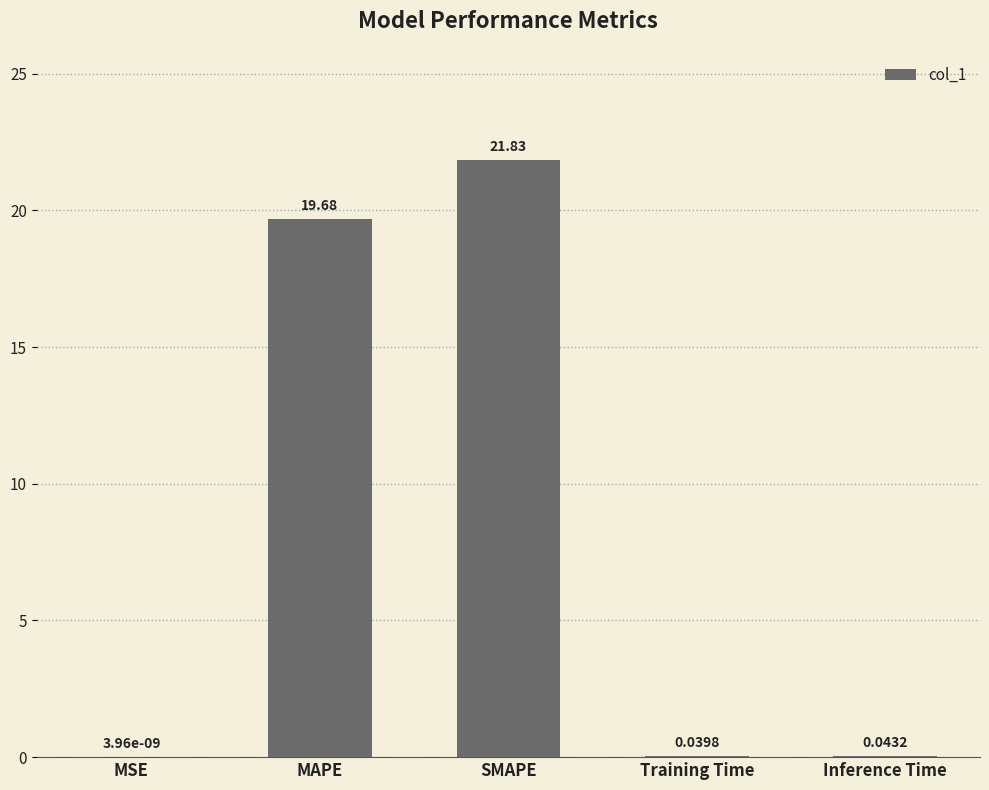

What is the sum of all values?

41.6